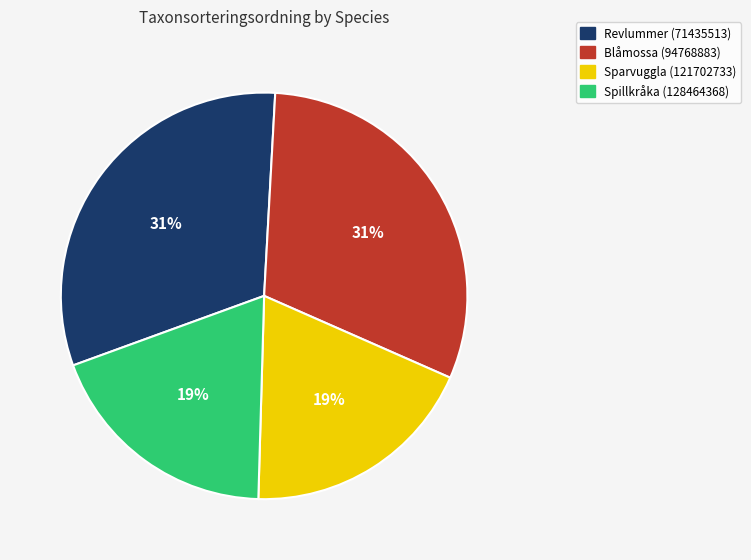

To the nearest percent, what percentage of the pie is Spillkråka (128464368)?

19%